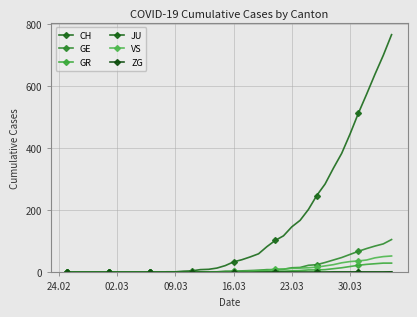

Count the number of categories in the chart.

40